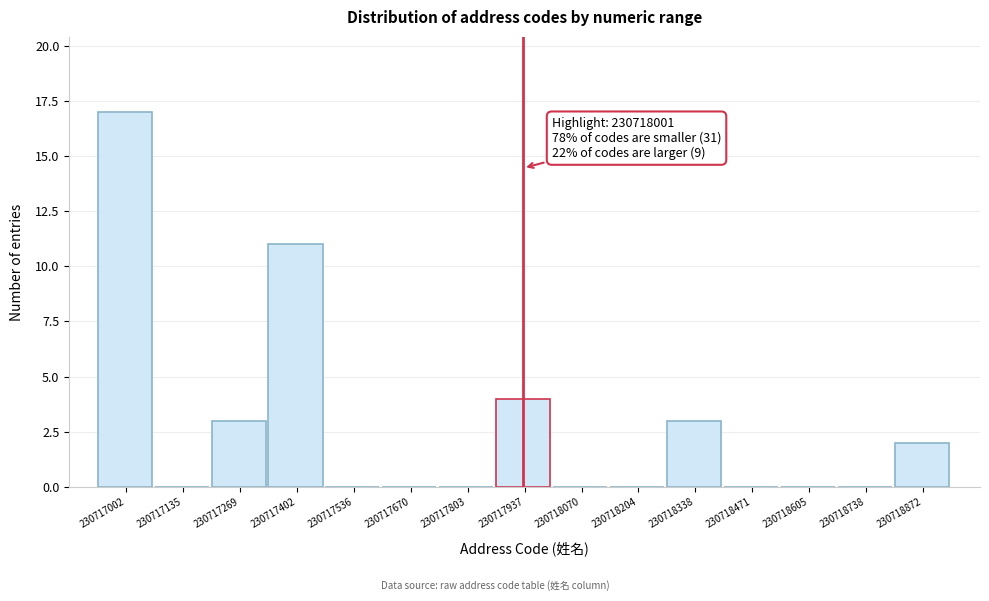

Reading left to right, list all the values displayed in this chart.

230717002=17	230717135=0	230717269=3	230717402=11	230717536=0	230717670=0	230717803=0	230717937=4	230718070=0	230718204=0	230718338=3	230718471=0	230718605=0	230718738=0	230718872=2